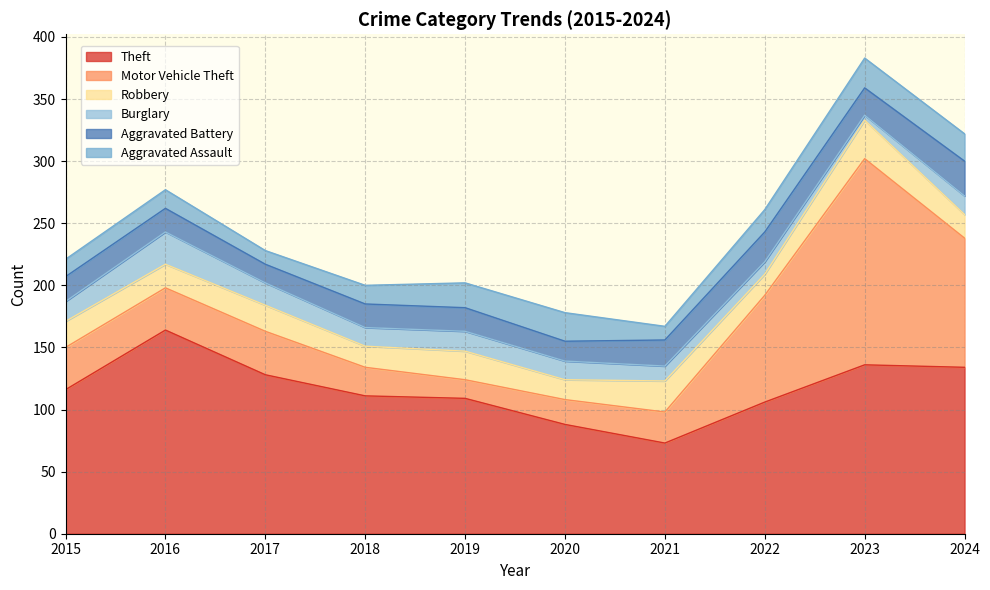

List the labels in order of Motor Vehicle Theft value, largest first.

2023, 2024, 2022, 2017, 2015, 2016, 2021, 2018, 2020, 2019